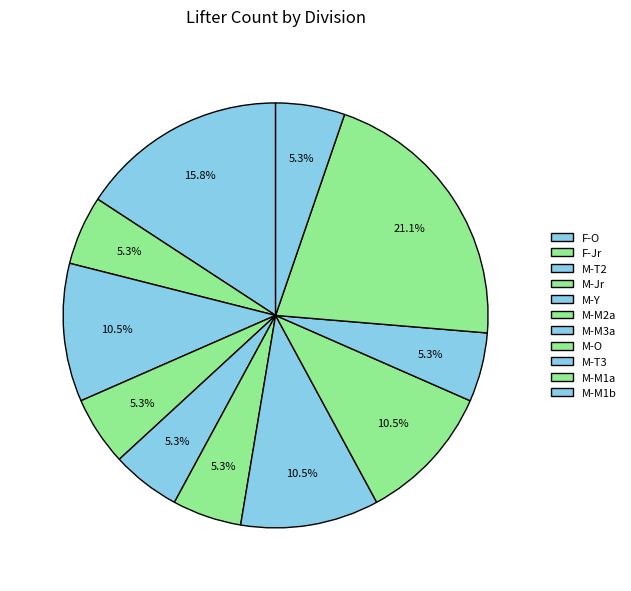

To the nearest percent, what portion does M-M2a represent?

5%